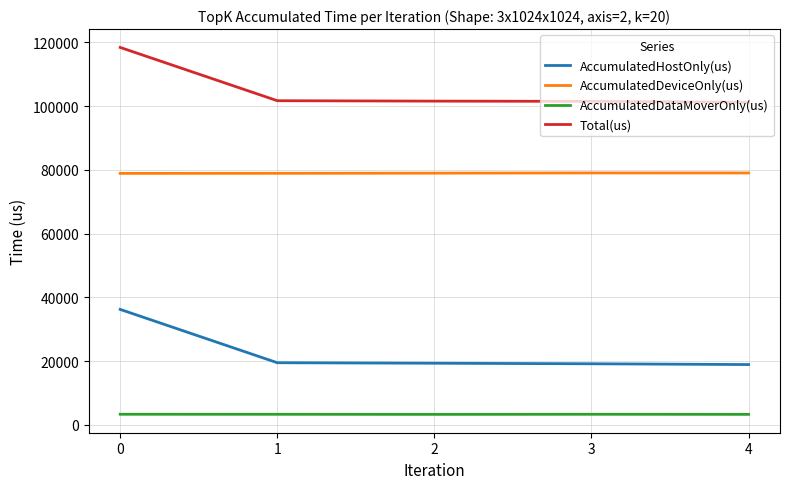

What is the maximum value shown in the chart?

118440.0